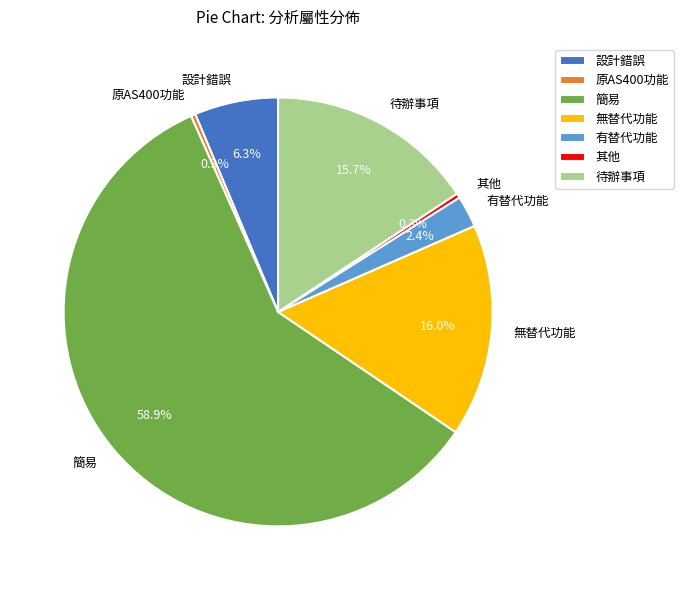

How many segments does this pie chart have?

7